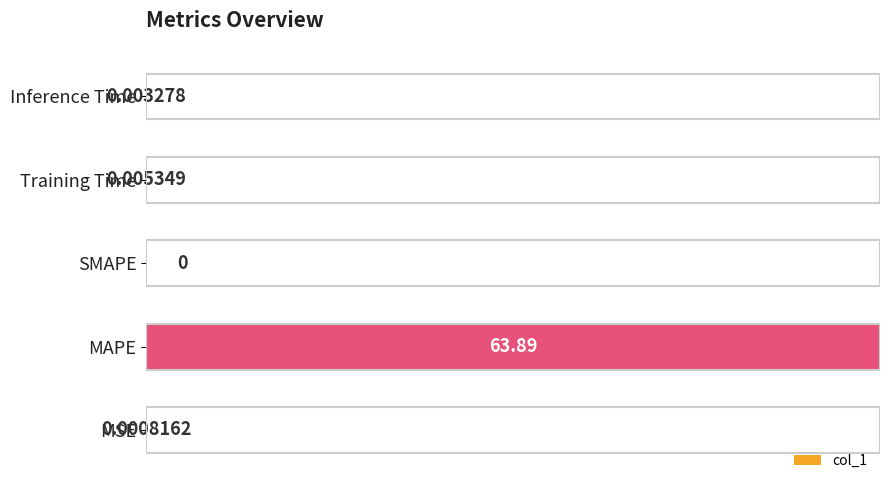

At which category does the chart reach its peak across all series?

MAPE